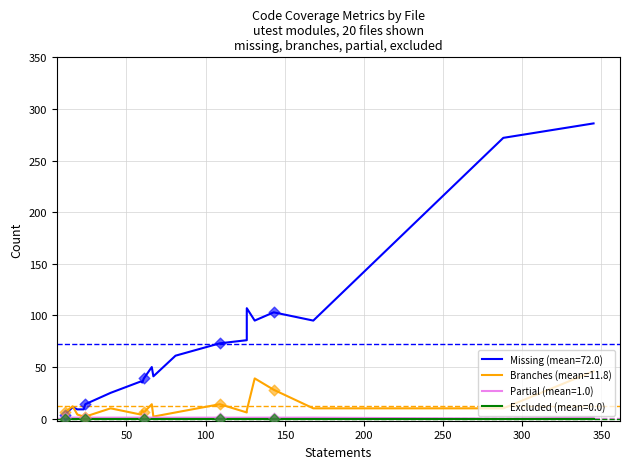

At how many categories does at least one series exceed 148?

2